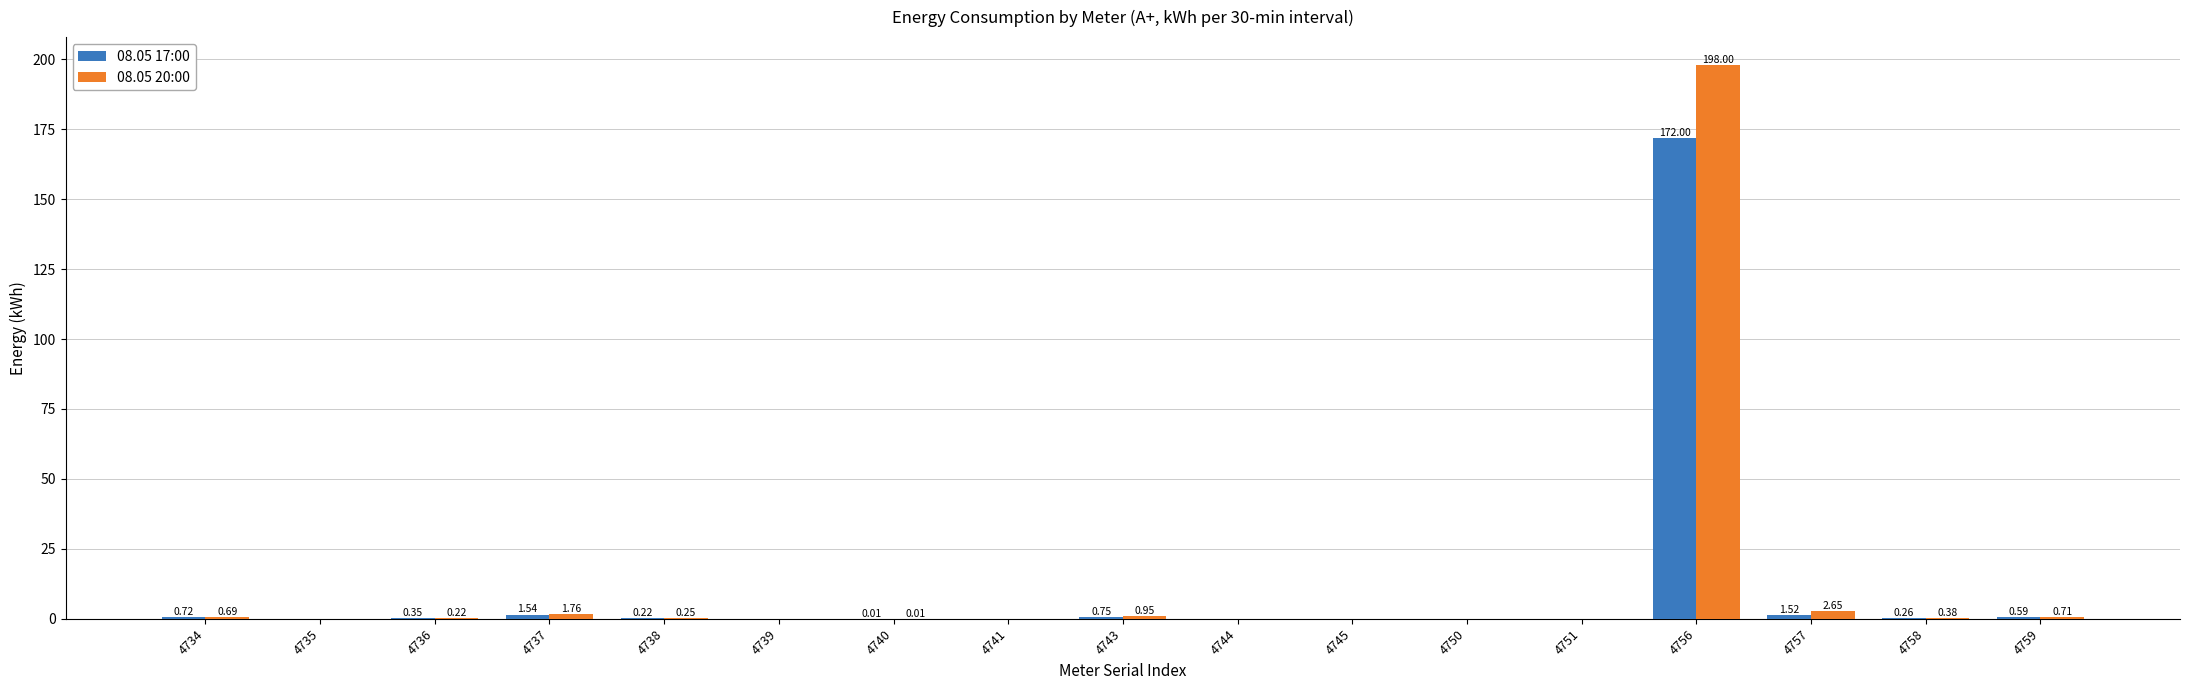

Between 4740 and 4743, which series saw the biggest shift?

08.05 20:00